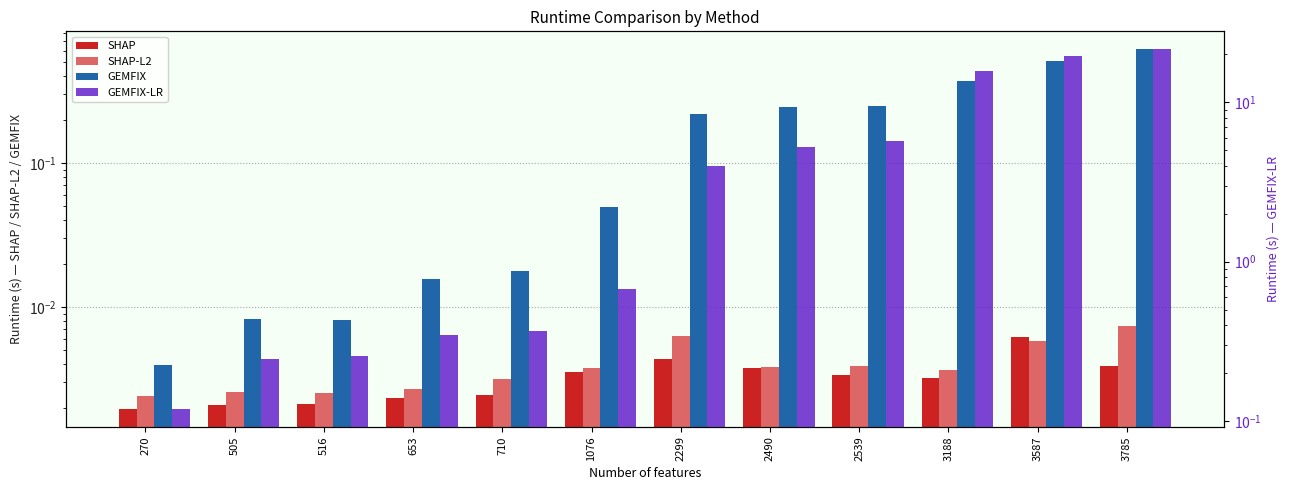

What is the value of the GEMFIX bar at the 7th from the left?

0.2